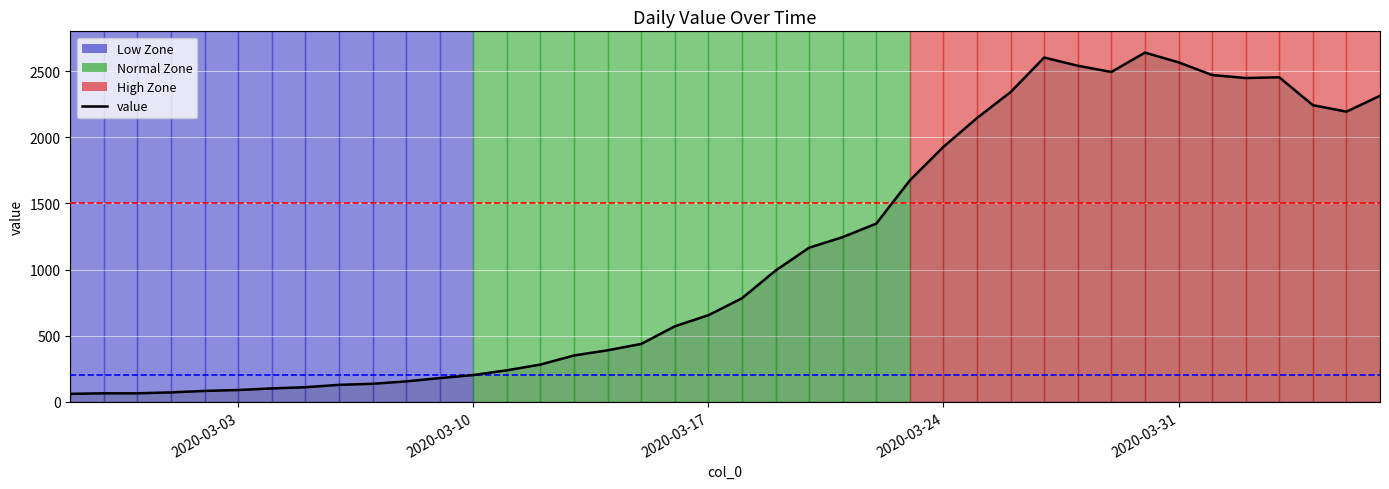

What is the difference between the maximum and minimum values?

2578